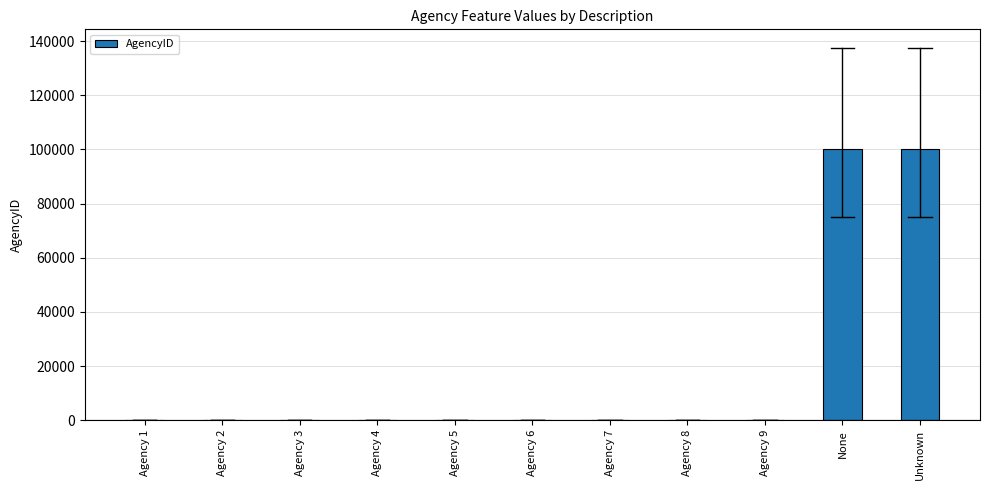

Which has a higher value, Agency 3 or None?

None